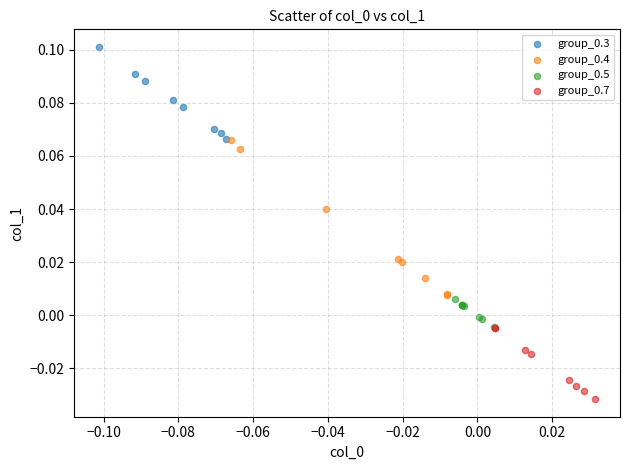

Which series contains the highest Y value?

group_0.3